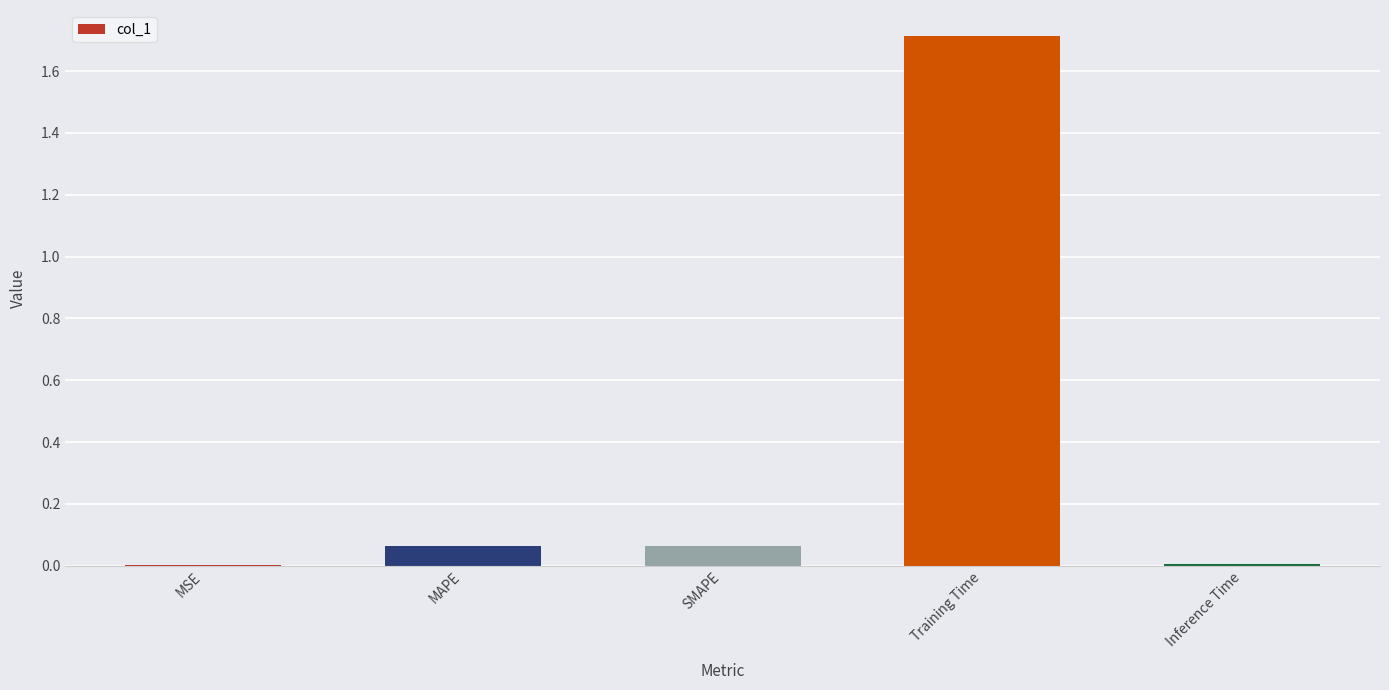

What is the greatest value displayed?

1.7